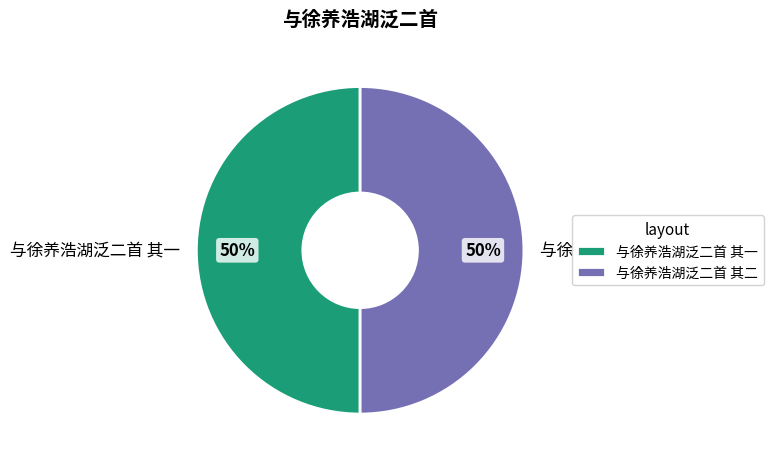

To the nearest percent, what percentage of the pie is 与徐养浩湖泛二首 其二?

50%